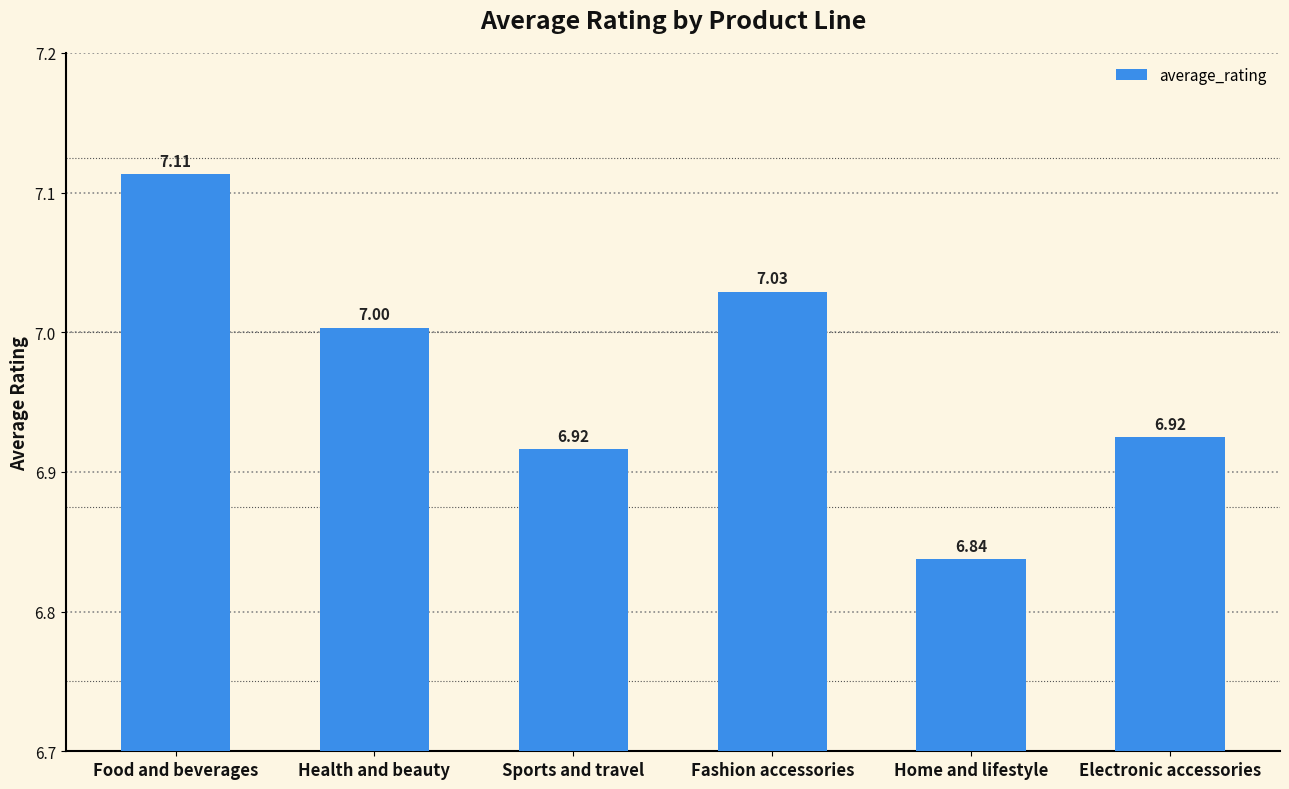

What is the greatest value displayed?

7.1